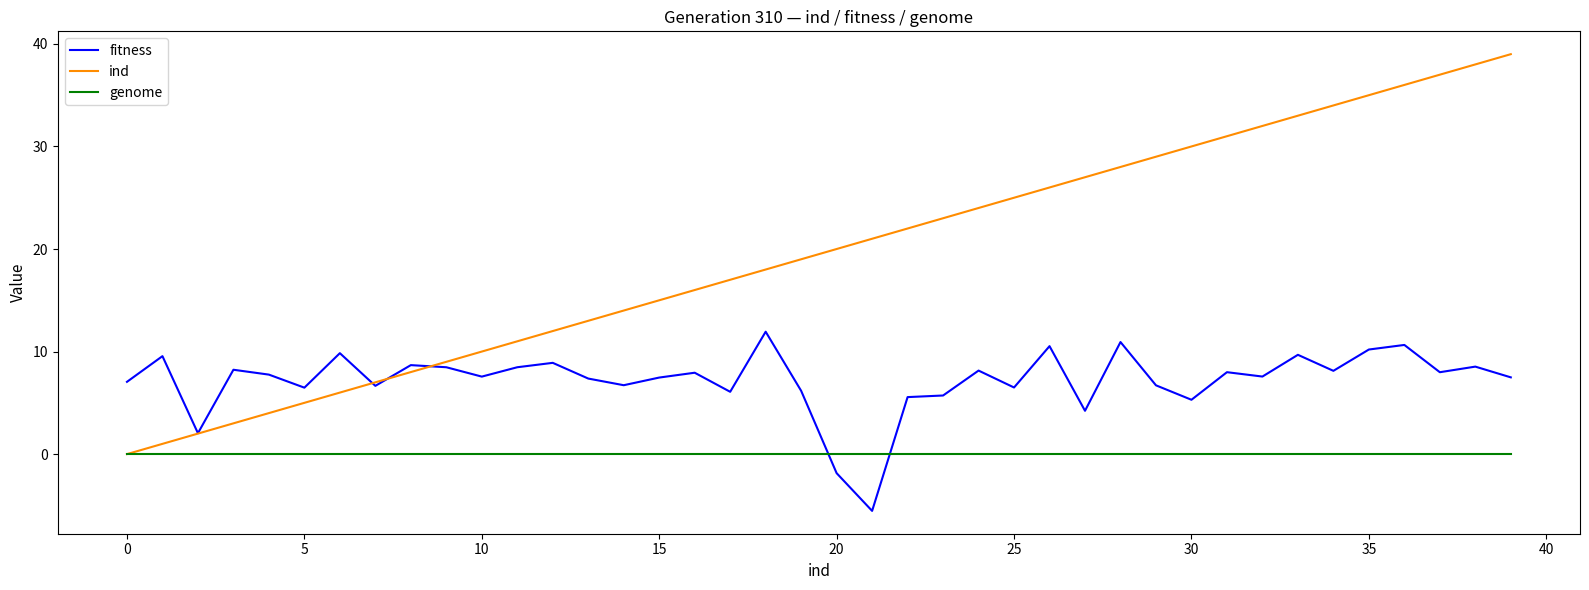

Does the chart have visible grid lines?

No